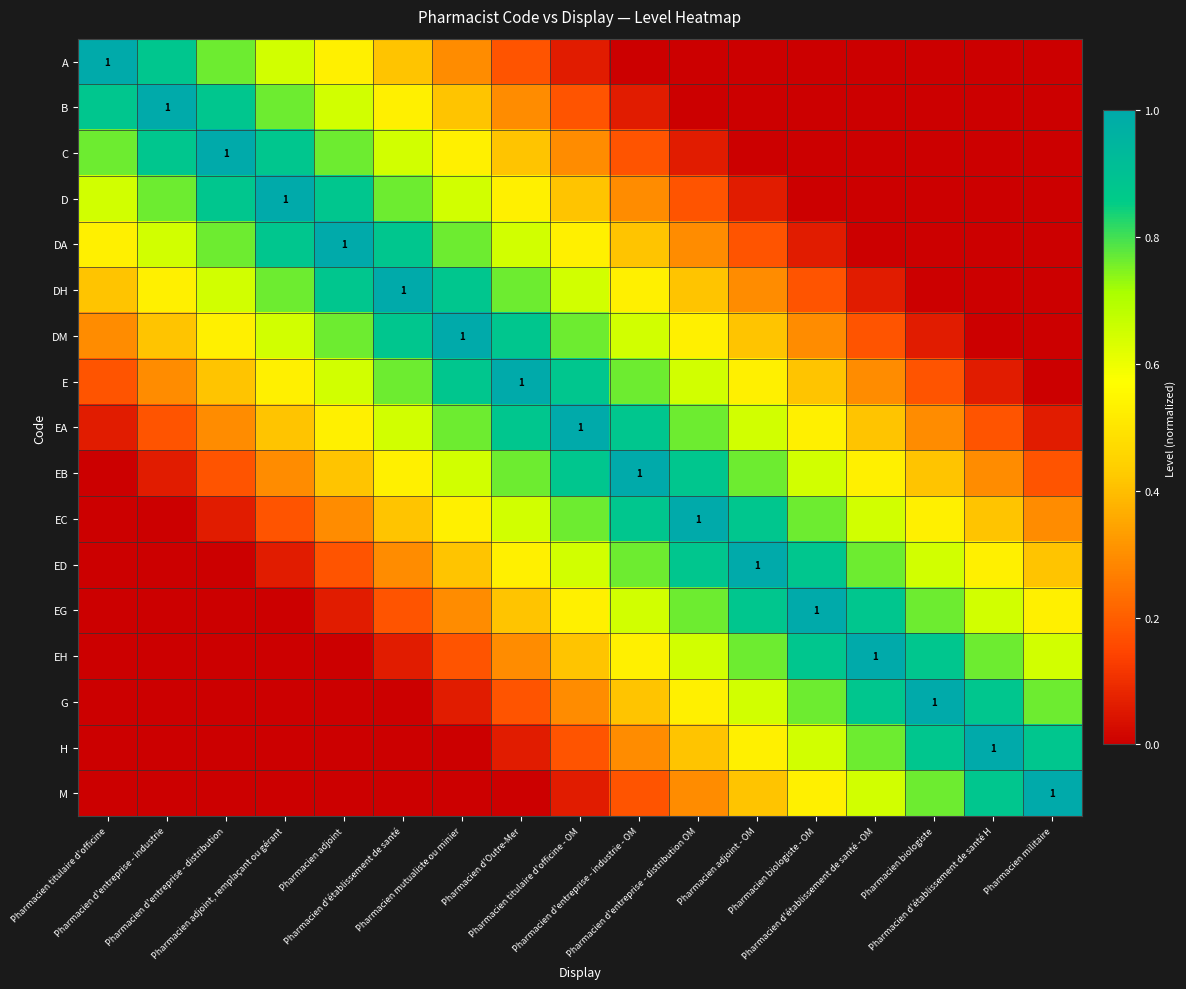

What is the approximate value of EA at Pharmacien d'entreprise - distribution?

0.3